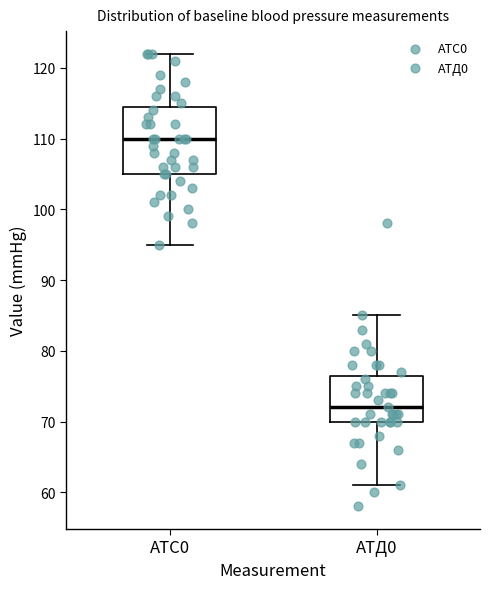

Which box is the tallest, from its lower edge to its upper edge?

АТС0